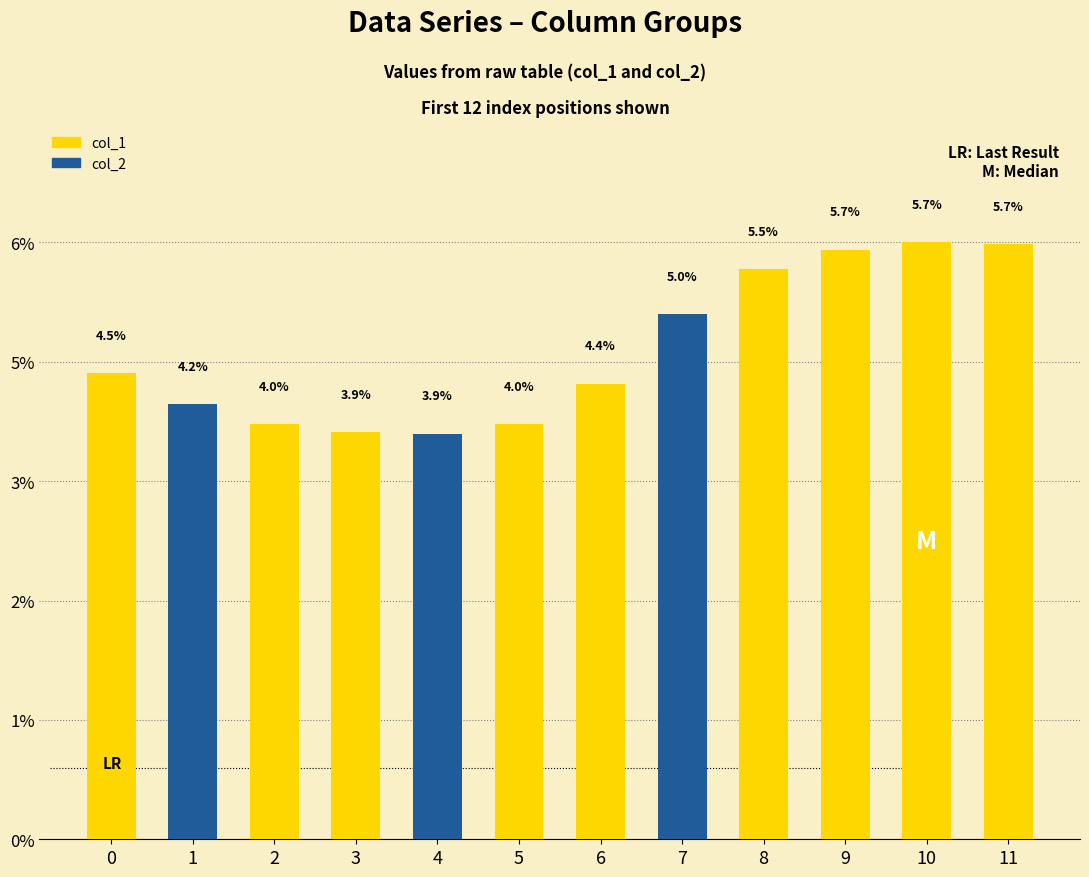

Which has a higher value, 7 or 0?

7